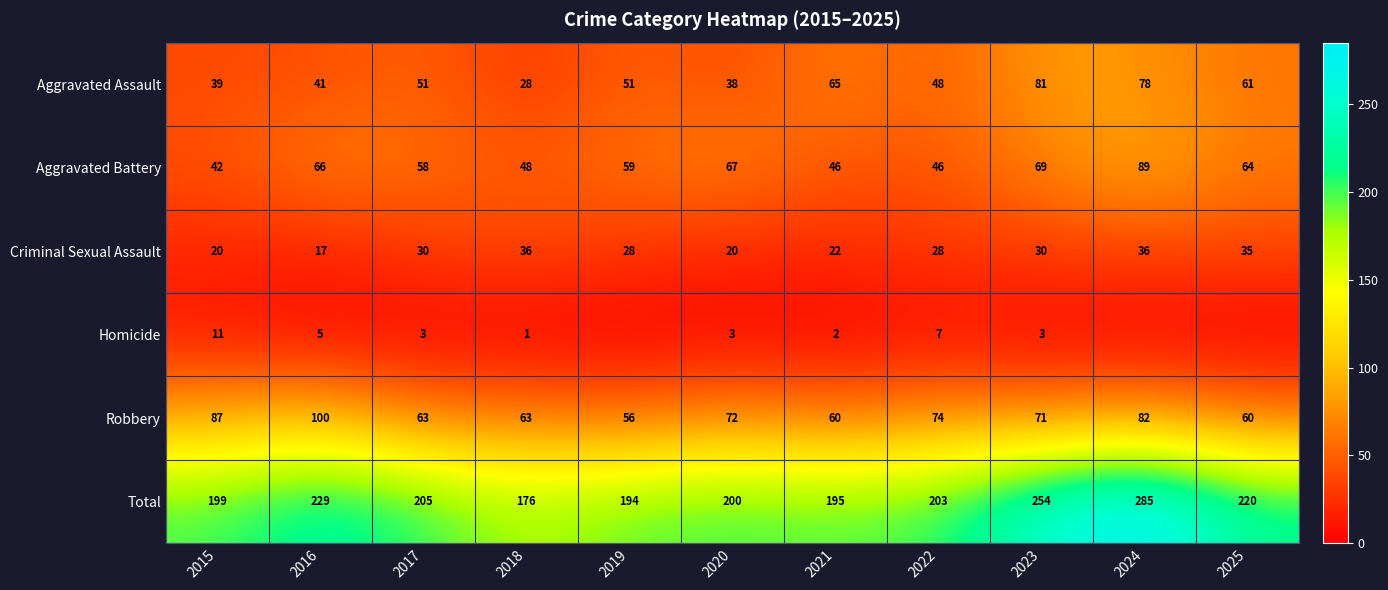

What is the greatest value displayed?

285